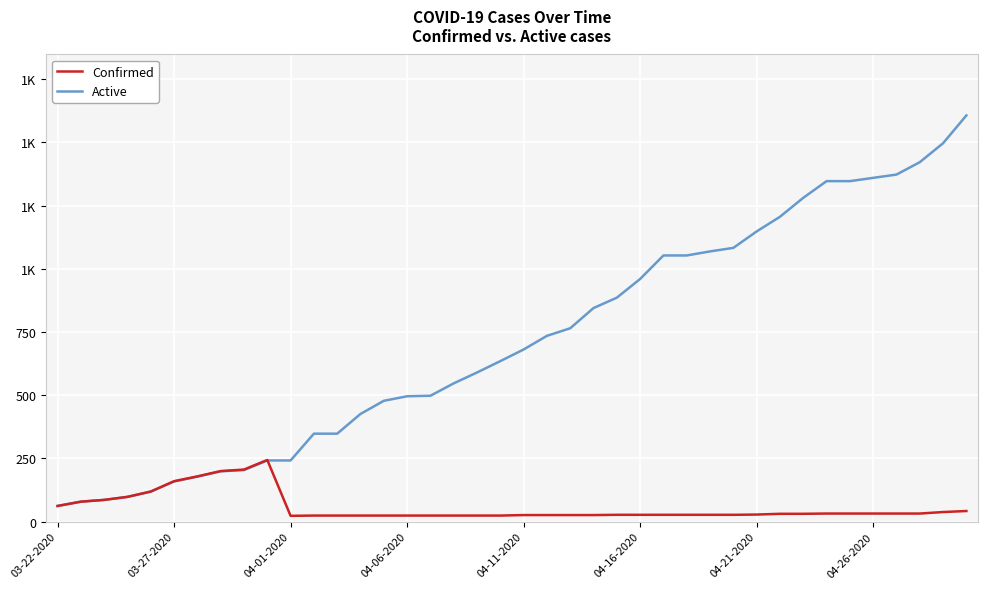

Does the chart have visible grid lines?

Yes